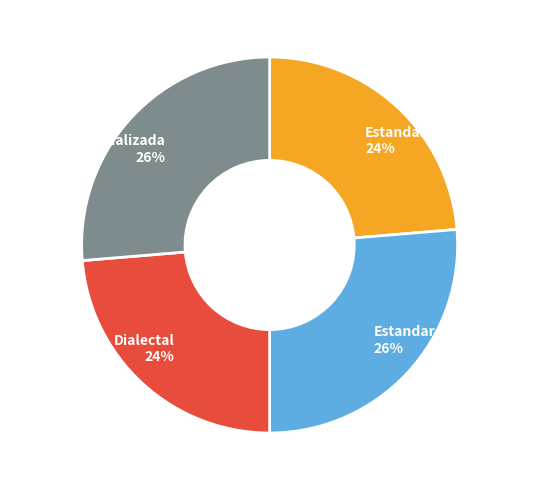

Does any single category account for the majority?

No